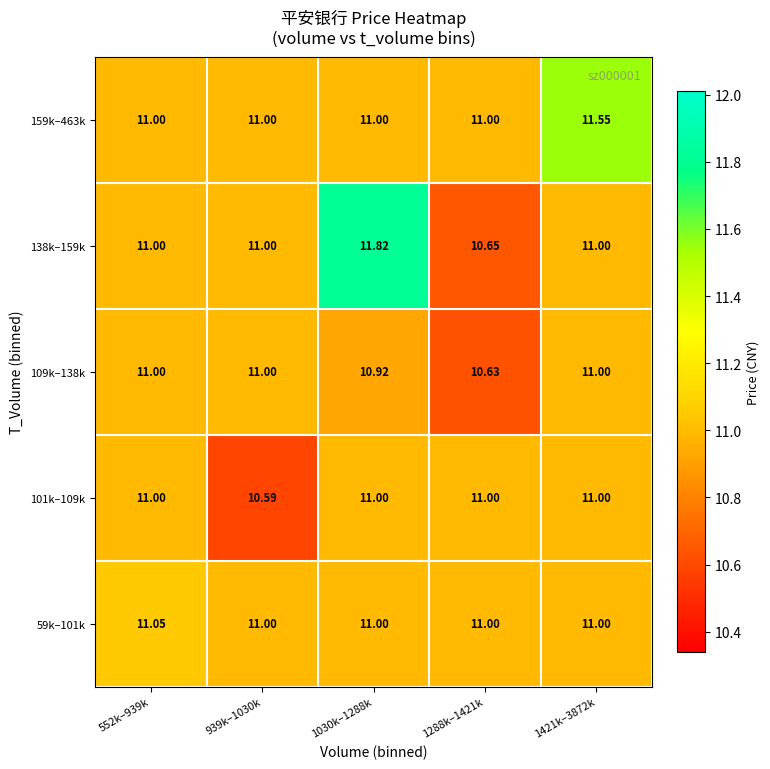

Count the number of categories in the chart.

5